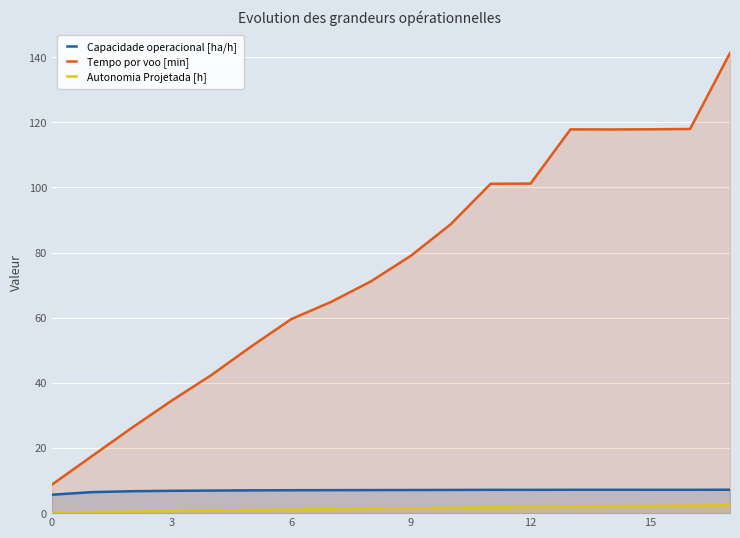

At 13, list the series in order from smallest to largest.

Autonomia Projetada [h], Capacidade operacional [ha/h], Tempo por voo [min]